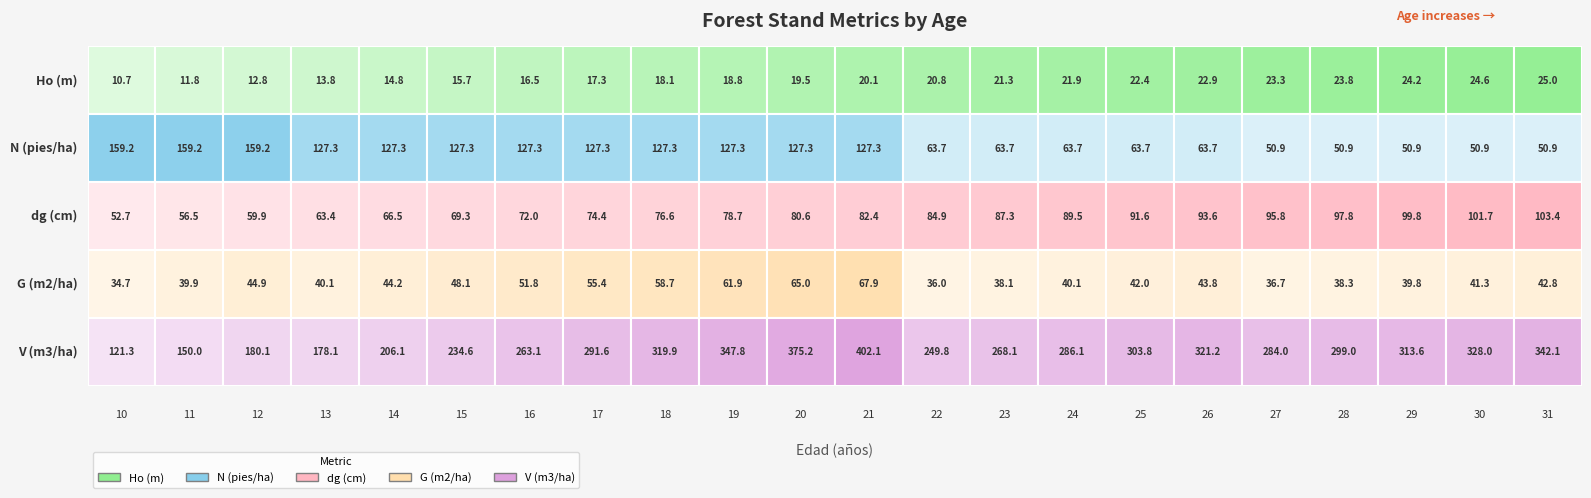

The G (m2/ha) series shows 36.7 at 27. True or false?

True